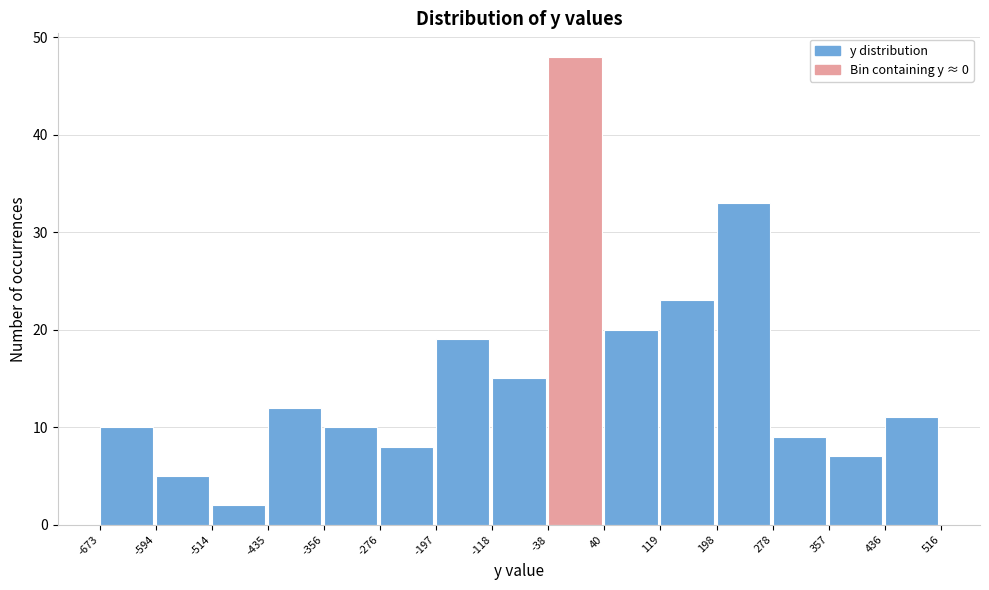

Reading left to right, transcribe this chart: for each bar, give the range it covers on the x-axis and its height. The values are not printed on the chart, so give them approximately, as read against the axis.

-673 to -594: 10
-594 to -514: 5
-514 to -435: 2
-435 to -356: 12
-356 to -276: 10
-276 to -197: 8
-197 to -118: 19
-118 to -38: 15
-38 to 40: 48
40 to 119: 20
119 to 198: 23
198 to 278: 33
278 to 357: 9
357 to 436: 7
436 to 516: 11